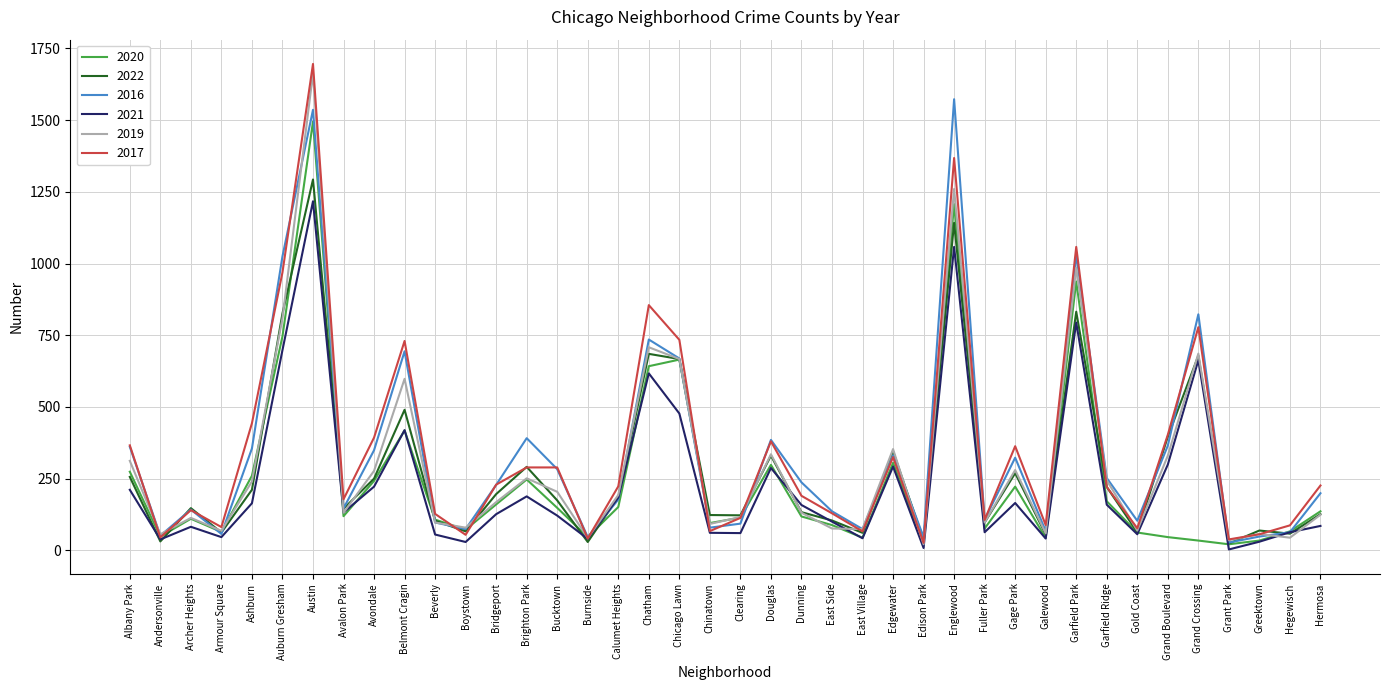

Where is the first local minimum for 2022?

Andersonville